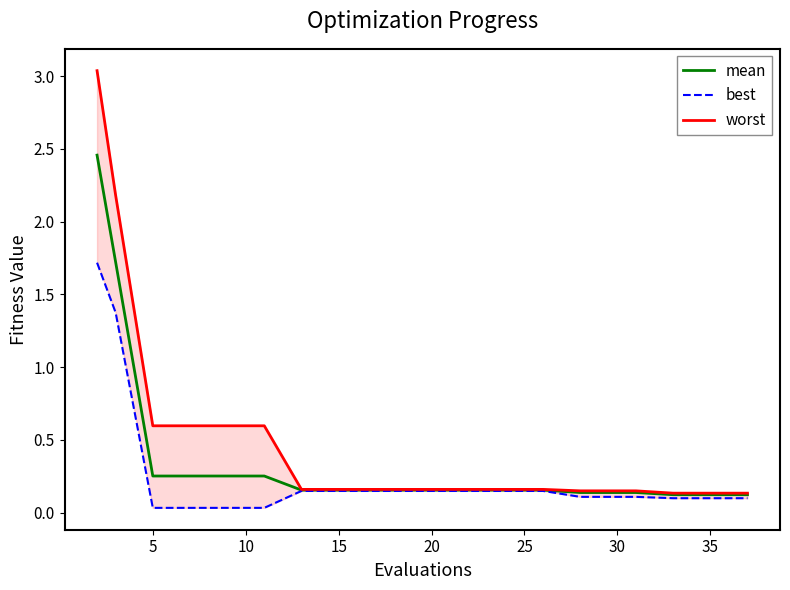

What is the sum of all best values?

5.0